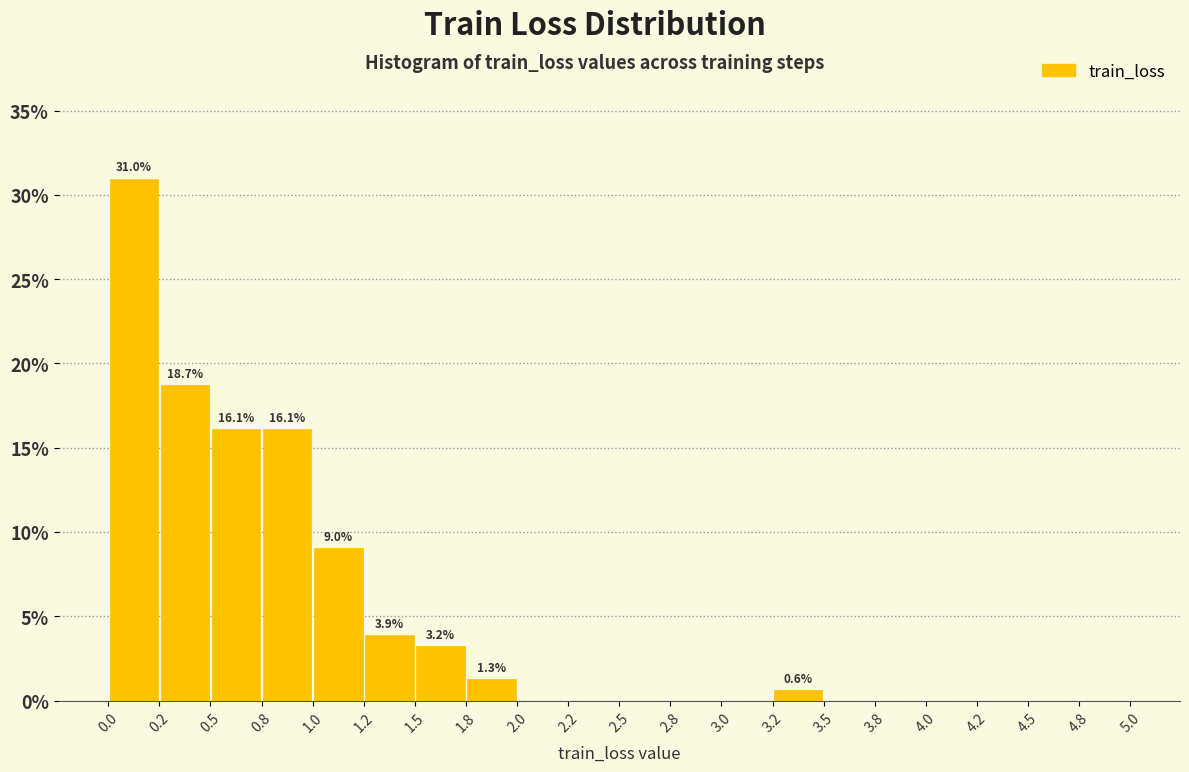

Over which range of the x-axis is the bar tallest?

0.0 to 0.2